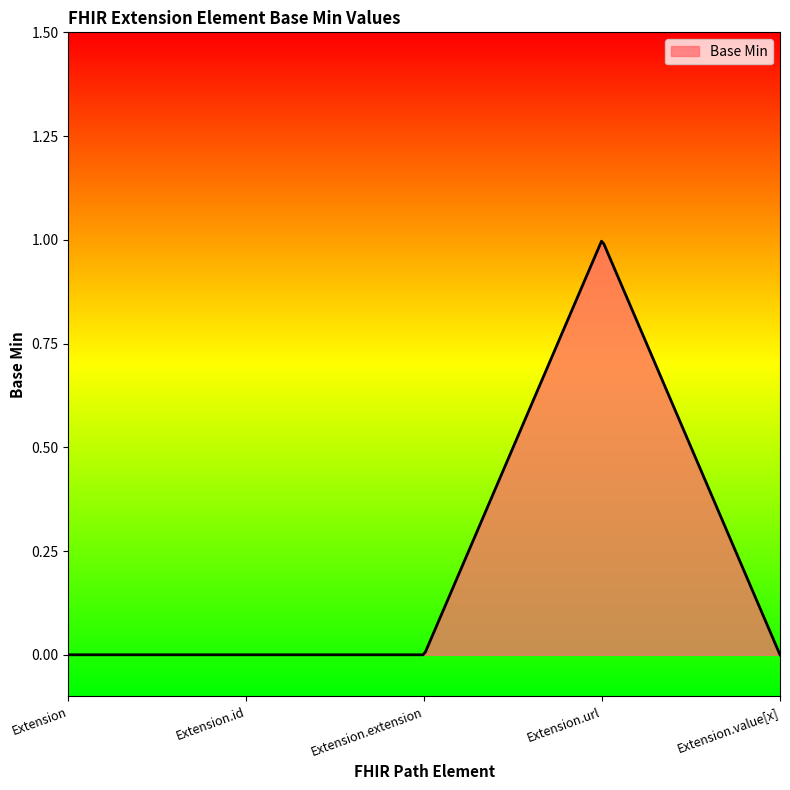

List the labels in order of value, largest first.

Extension.url, Extension, Extension.id, Extension.extension, Extension.value[x]